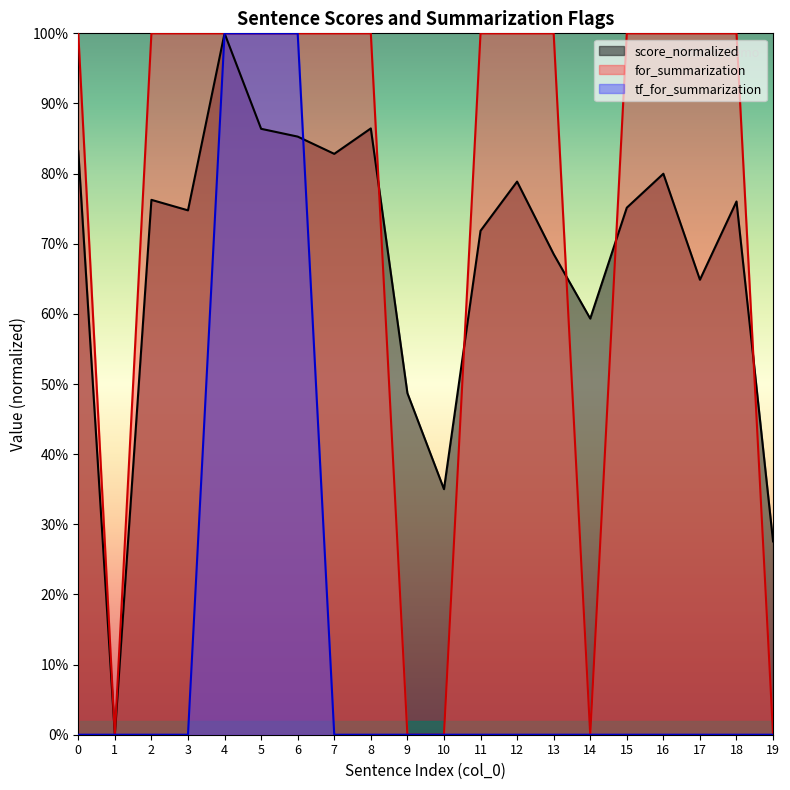

Between 1 and 8, which is larger?

8